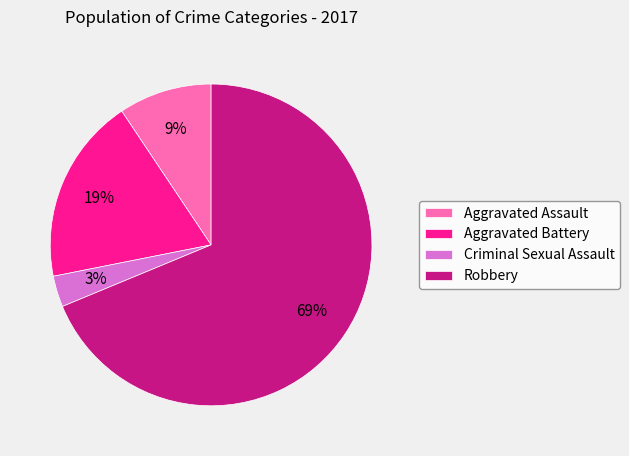

Is it true that Aggravated Assault is 9% of the pie?

True